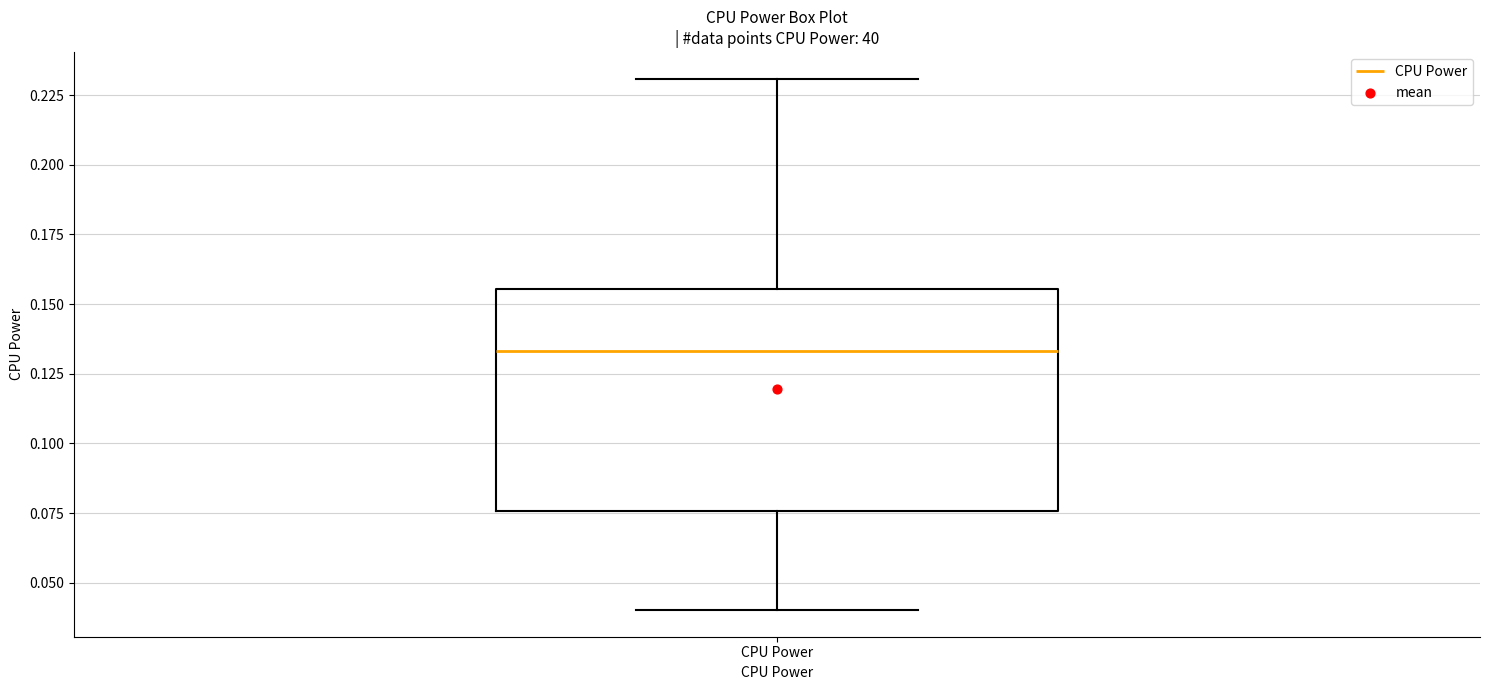

Transcribe this box plot: give where the median line is, the range the box spans, and where the two whiskers end, as read against the y-axis. The values are not printed on the chart, so give them approximately, as read against the axis.

median 0.135, box 0.075 to 0.155, whiskers 0.040 to 0.230